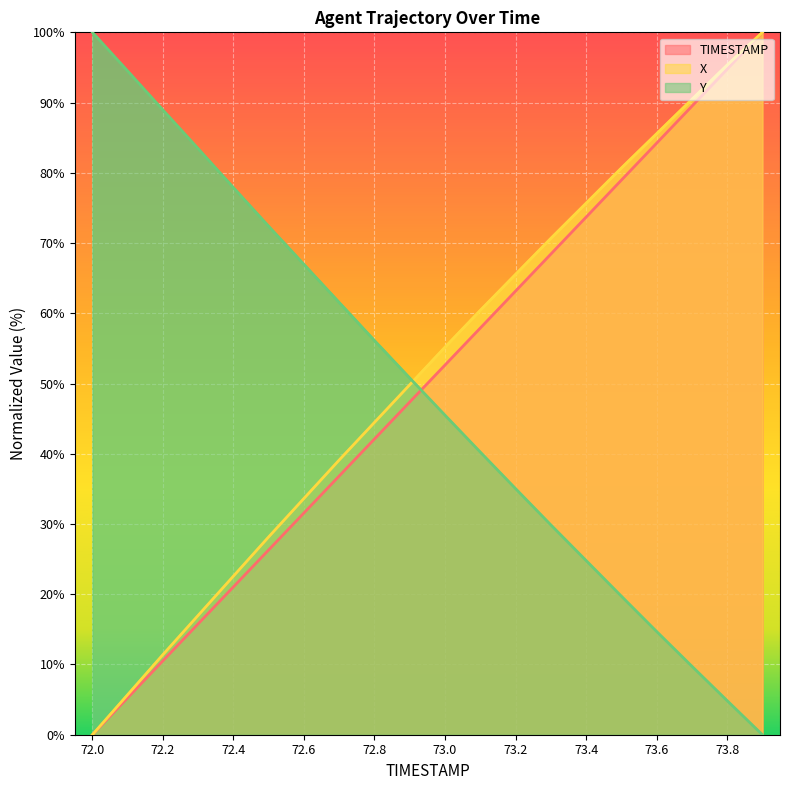

Between which two adjacent categories do Y and X first intersect?

72.9 and 73.0